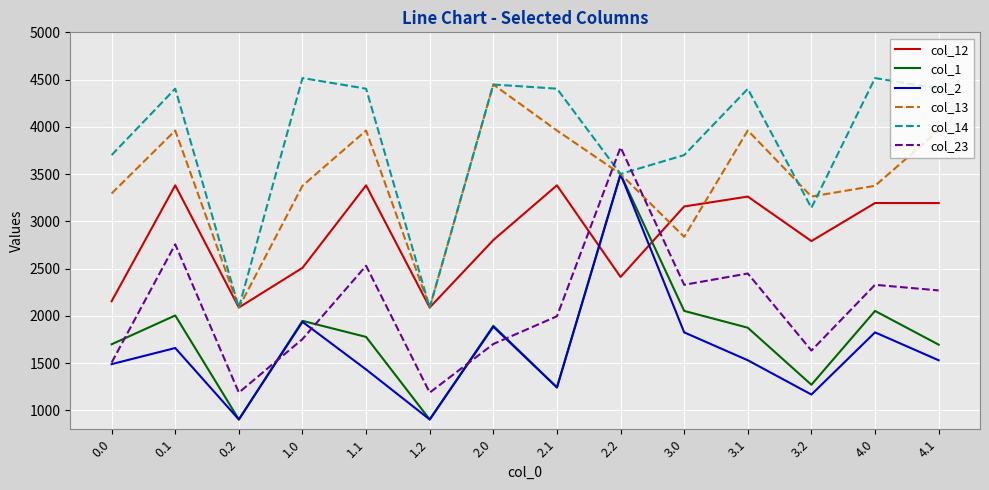

What are all the series names shown in the legend?

col_12, col_1, col_2, col_13, col_14, col_23